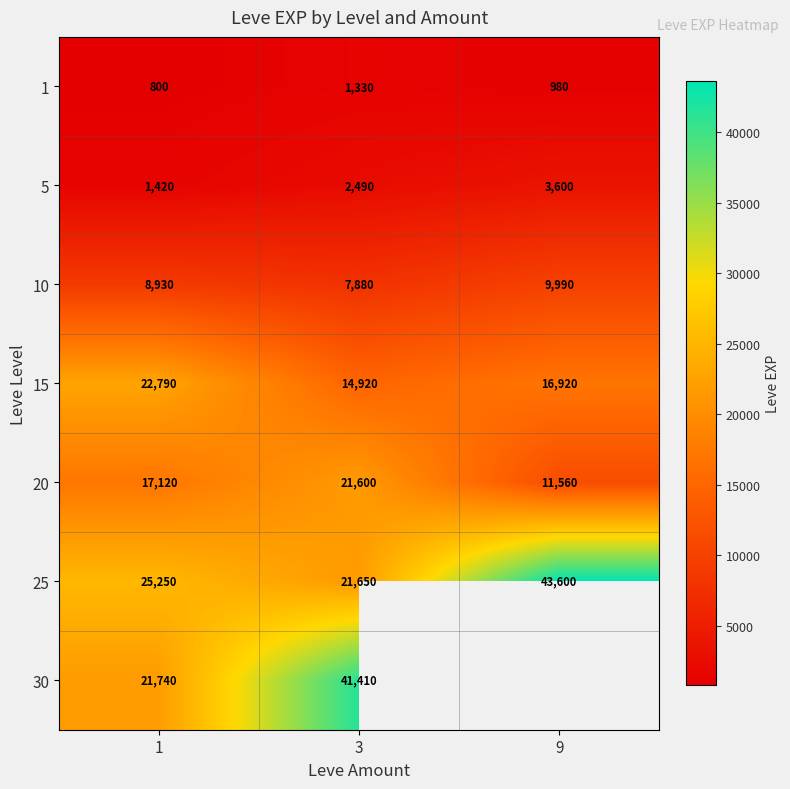

What is the greatest value displayed?

43600.0